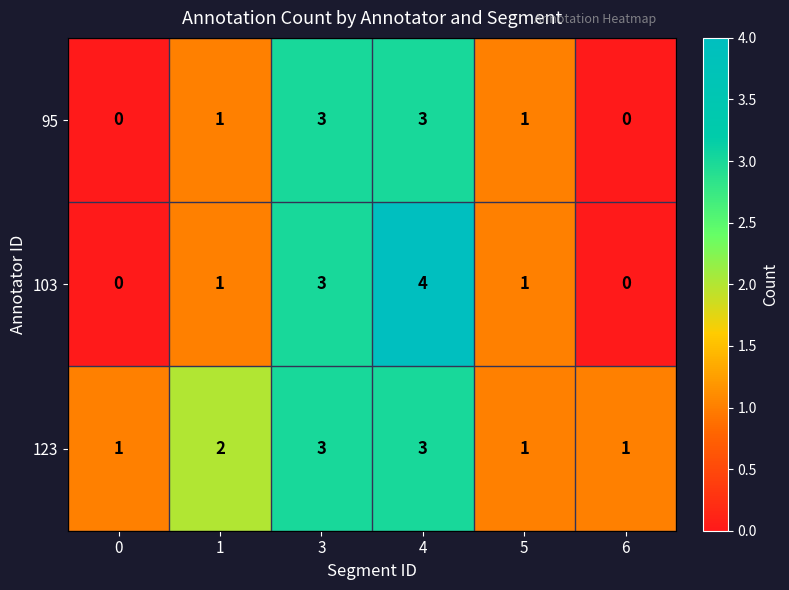

Count the number of categories in the chart.

6